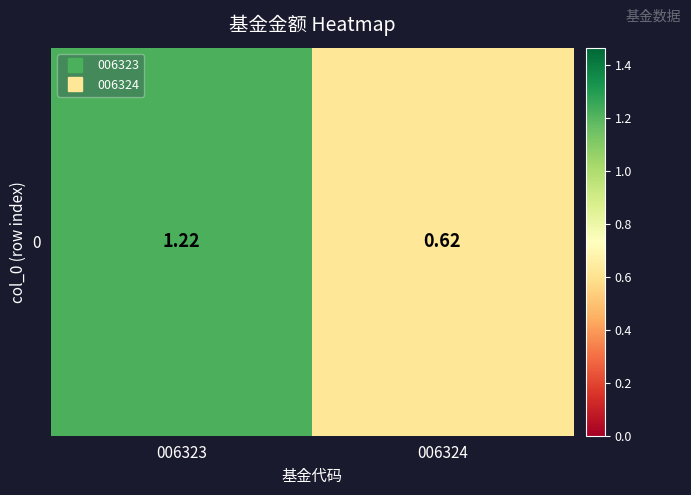

Which has a higher value, 006324 or 006323?

006323